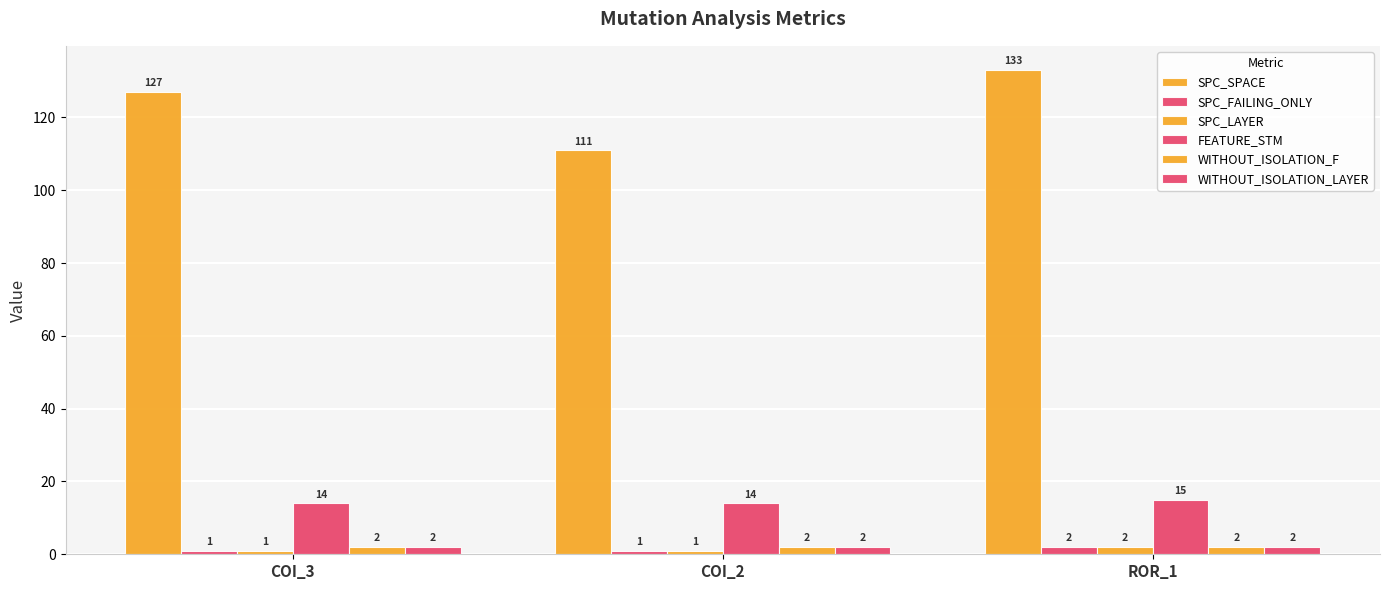

True or false: WITHOUT_ISOLATION_F has a value of 1 at ROR_1.

False